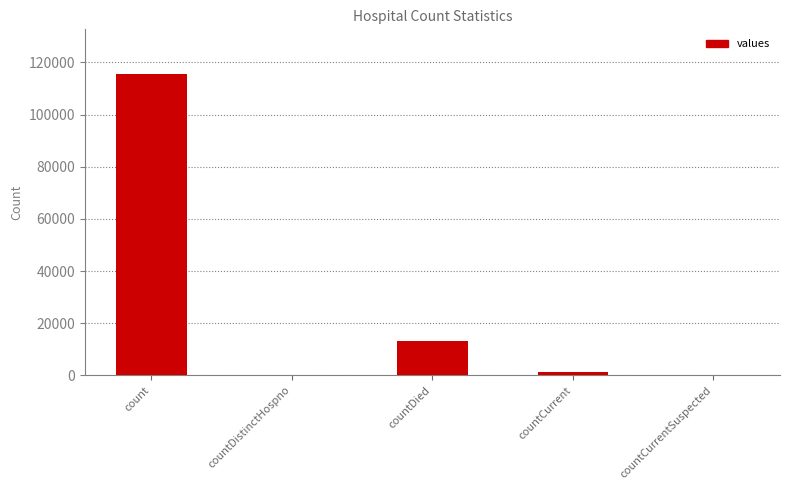

Which category has the highest value across all series?

count